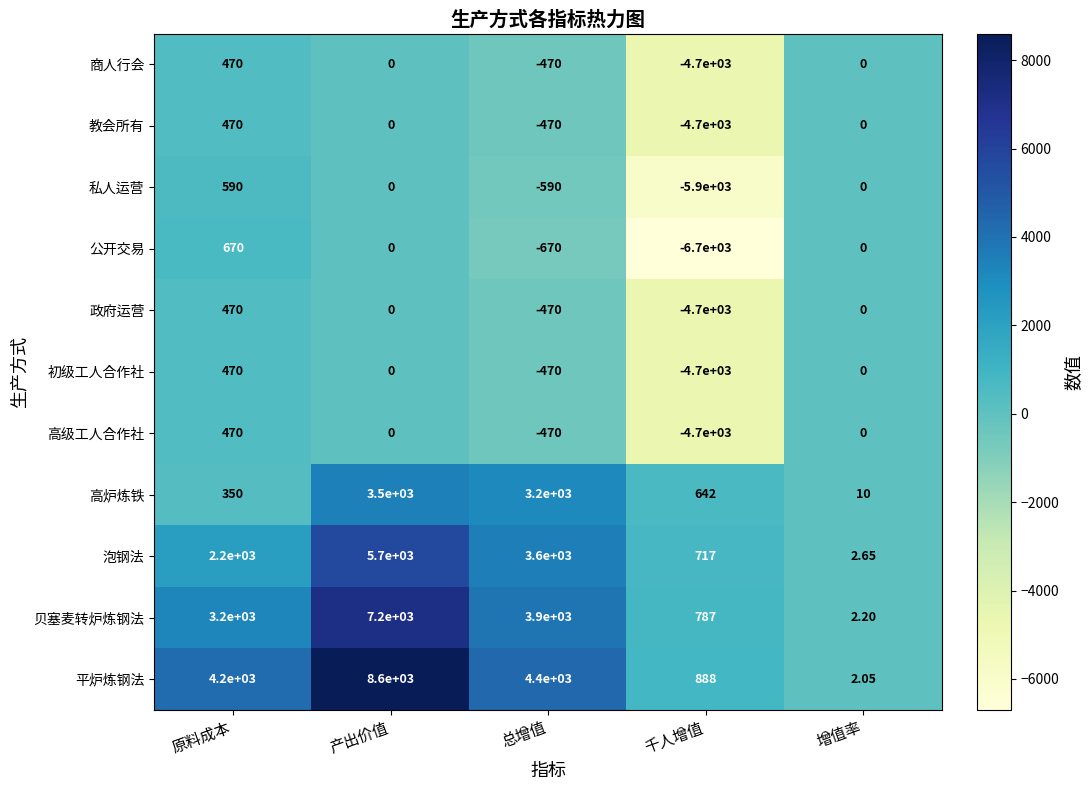

Count the number of data series in this chart.

11